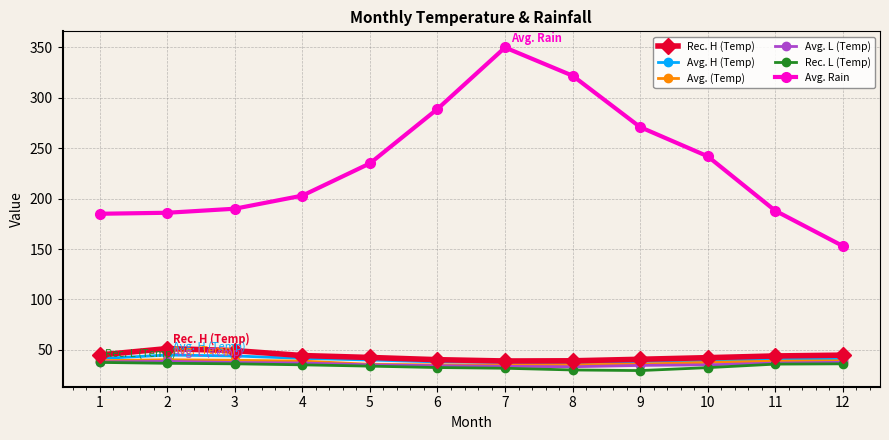

True or false: Avg. (Temp) has more than 0 points higher than both neighbors.

True